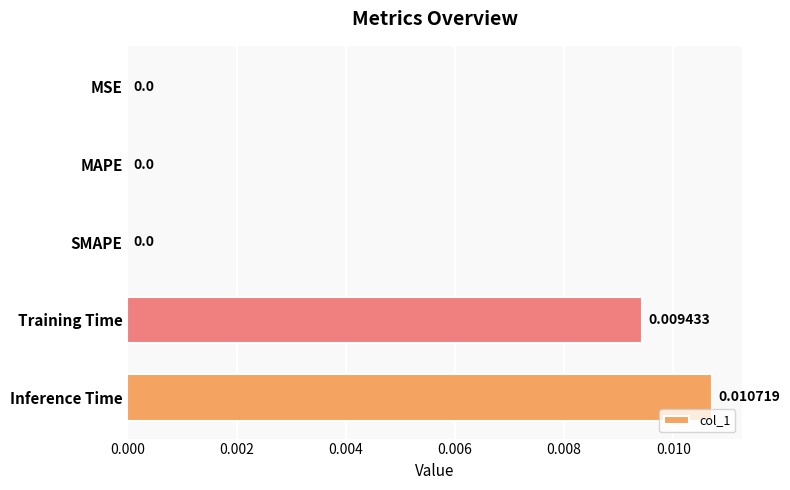

Does the chart contain stacked bars?

No